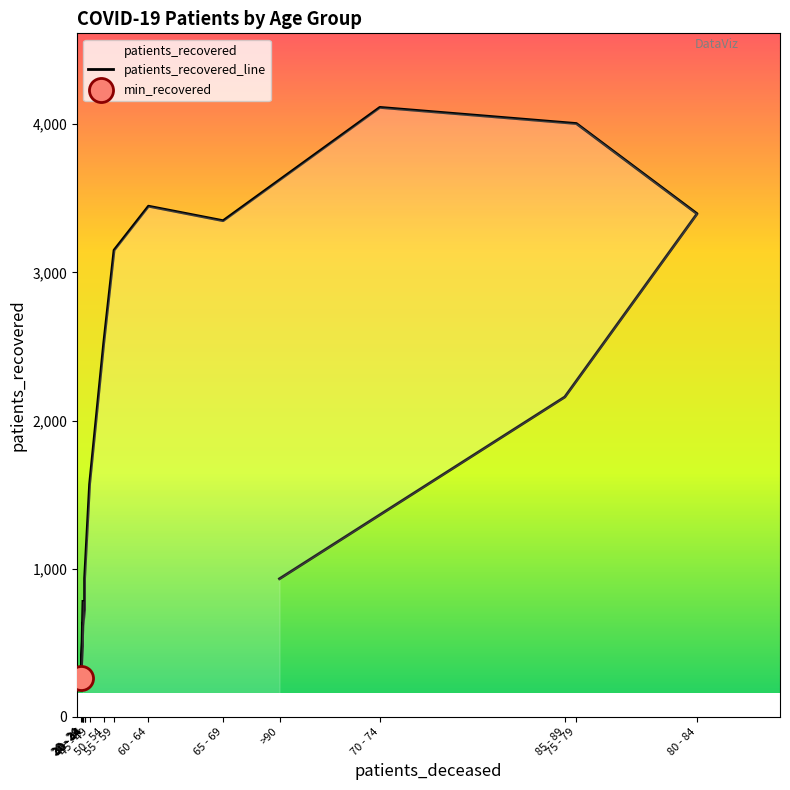

What is the change in value from 75 - 79 to 80 - 84?

-609